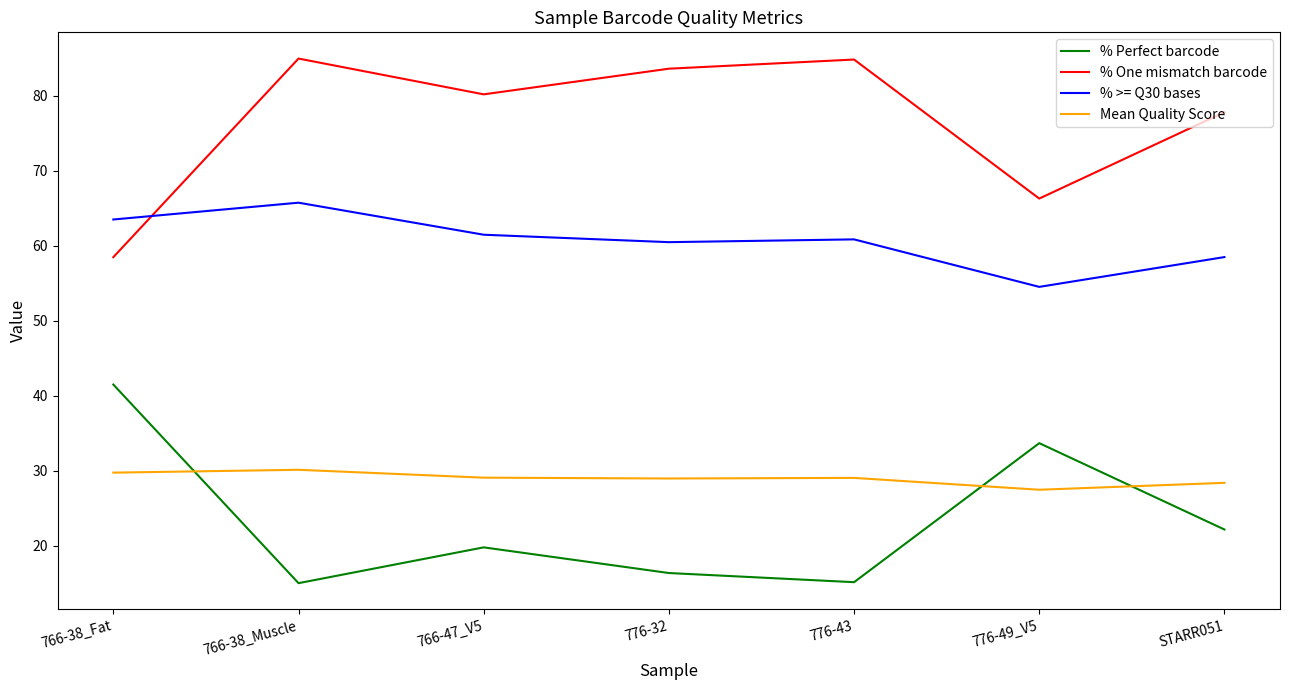

True or false: % Perfect barcode and % One mismatch barcode intersect in this chart.

False